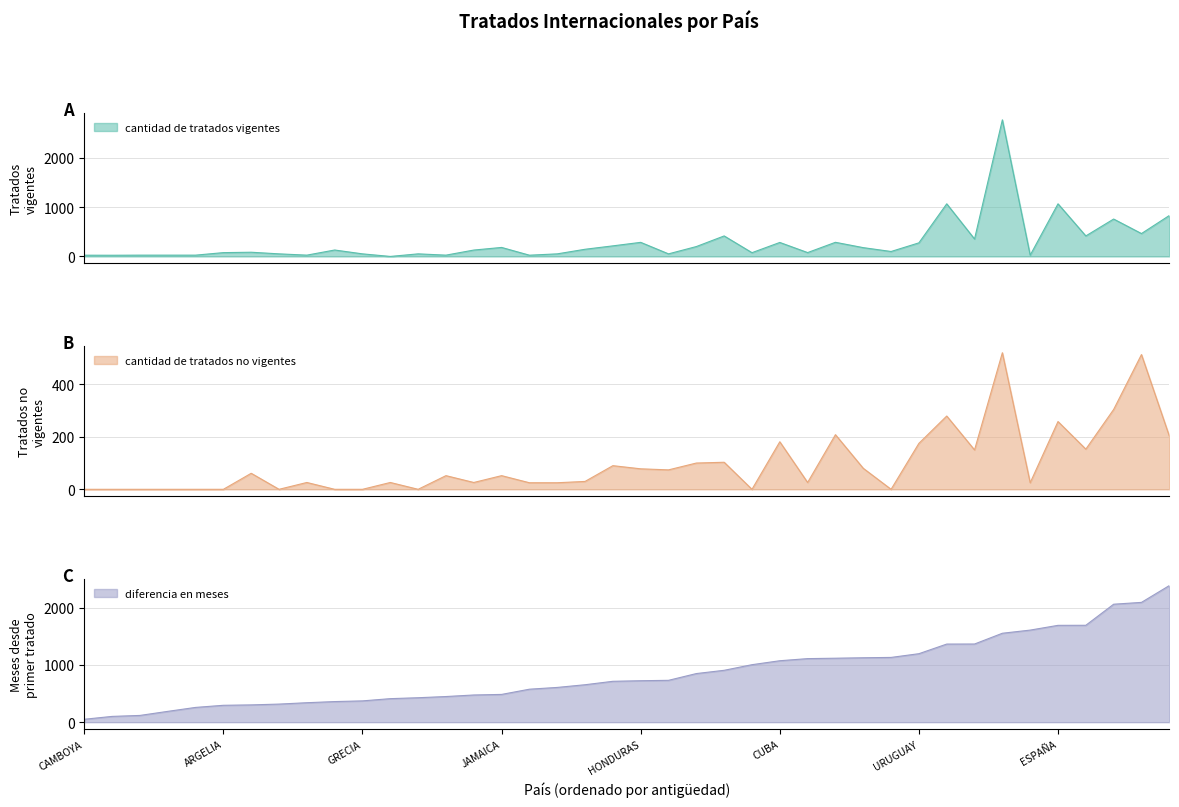

The value of diferencia en meses at ARGENTINA is 1166. True or false?

False